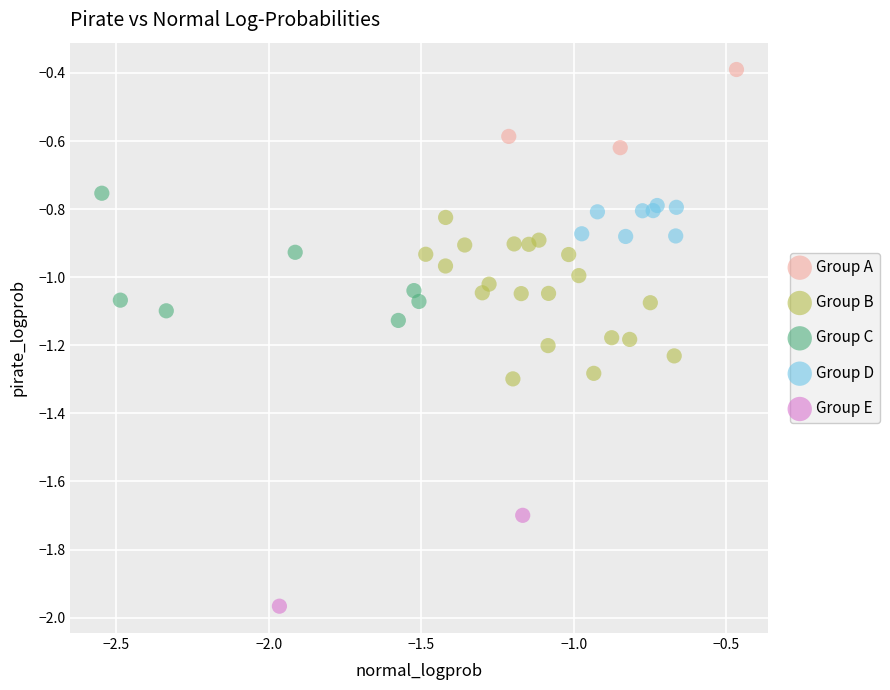

Which series contains the highest Y value?

Group A